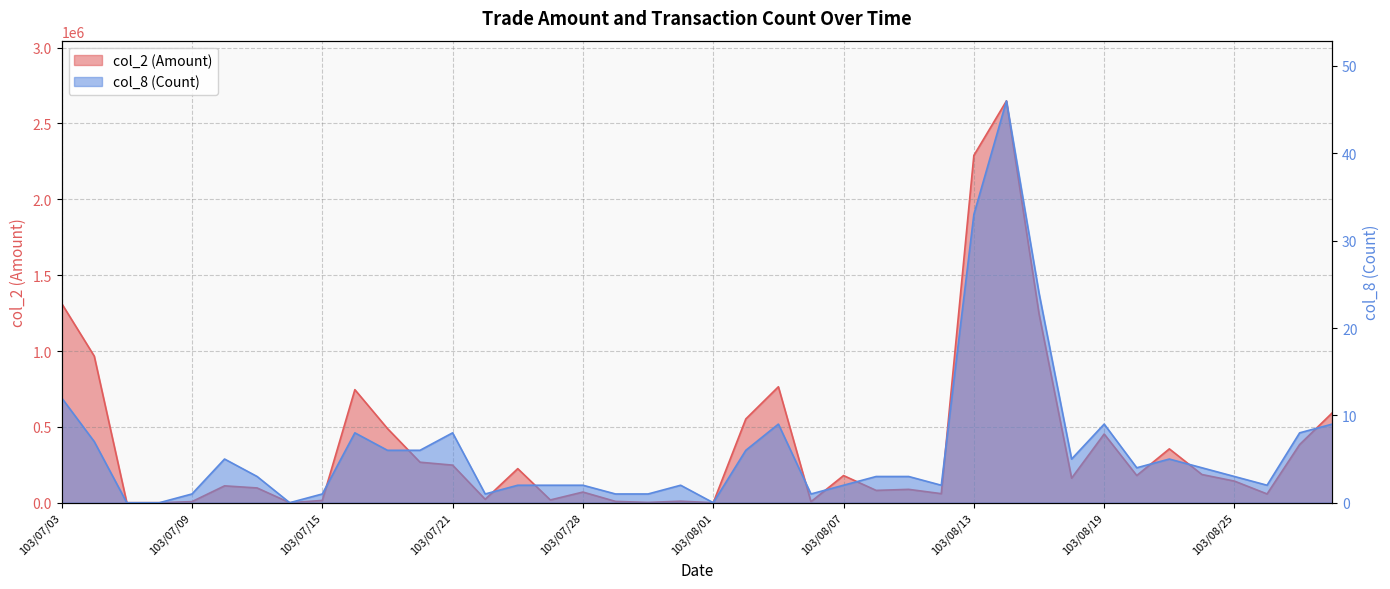

The col_2 (Amount) series shows 0 at 103/08/01. True or false?

True